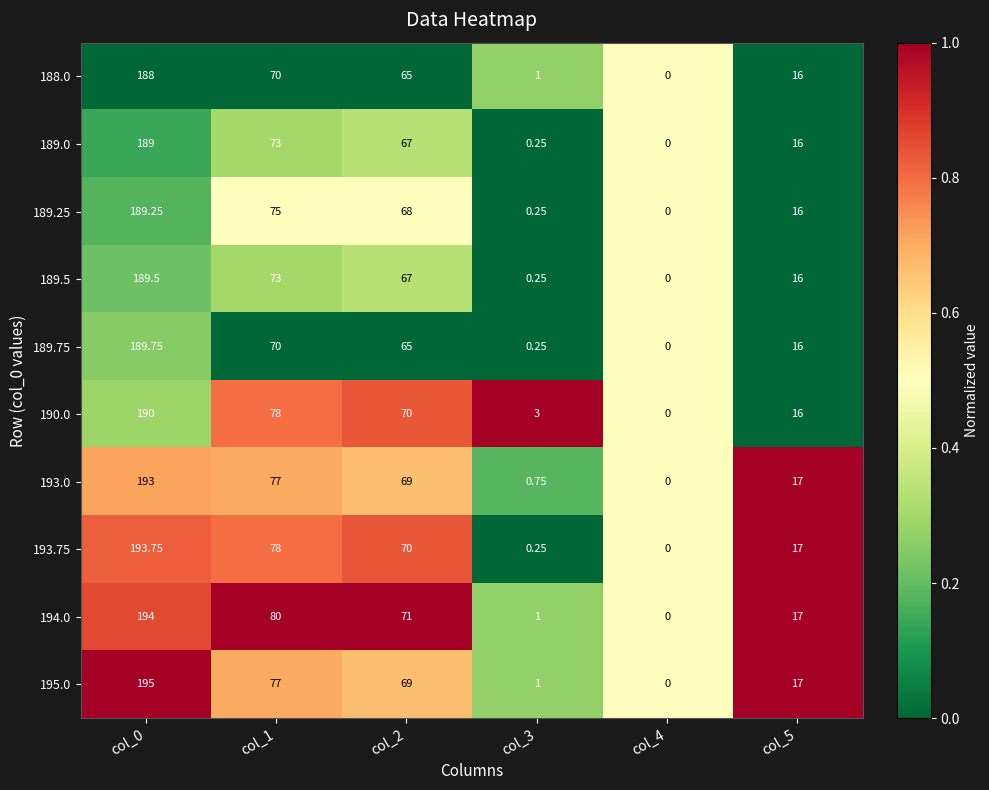

How many values in 189.75 are above zero?

5